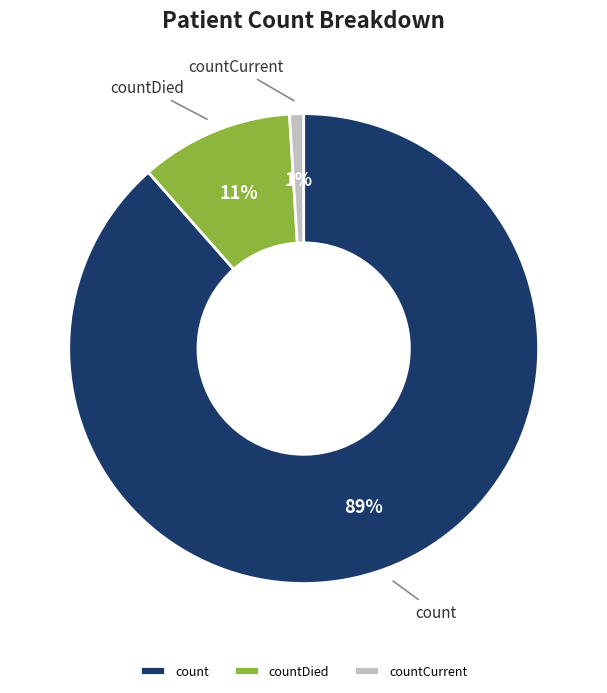

To the nearest percent, what is the average slice percentage?

33%